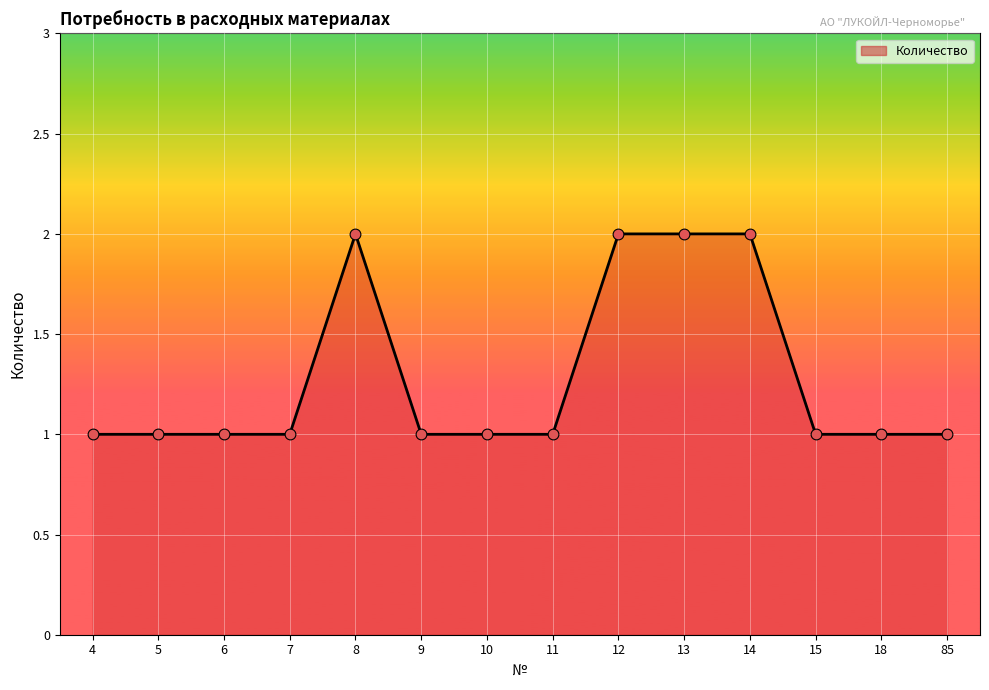

Between 10 and 12, which is larger?

12